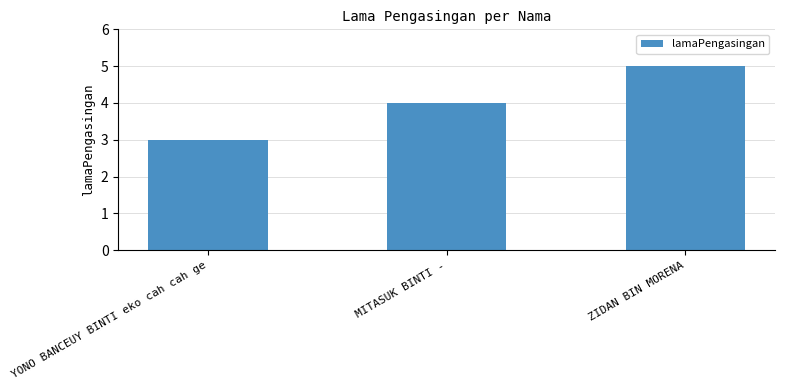

Reading left to right, transcribe all the data shown in this chart.

3	4	5